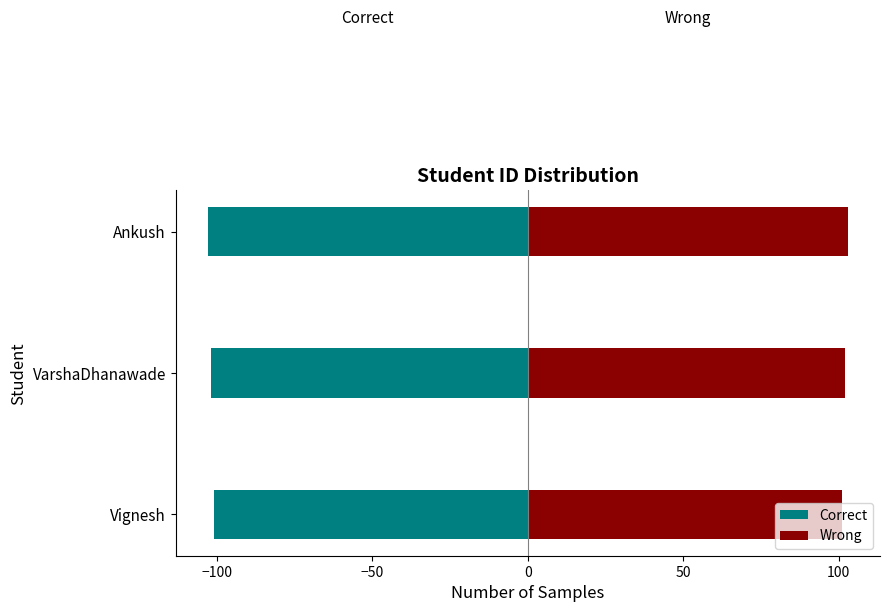

At VarshaDhanawade, list the series in order from smallest to largest.

Correct, Wrong